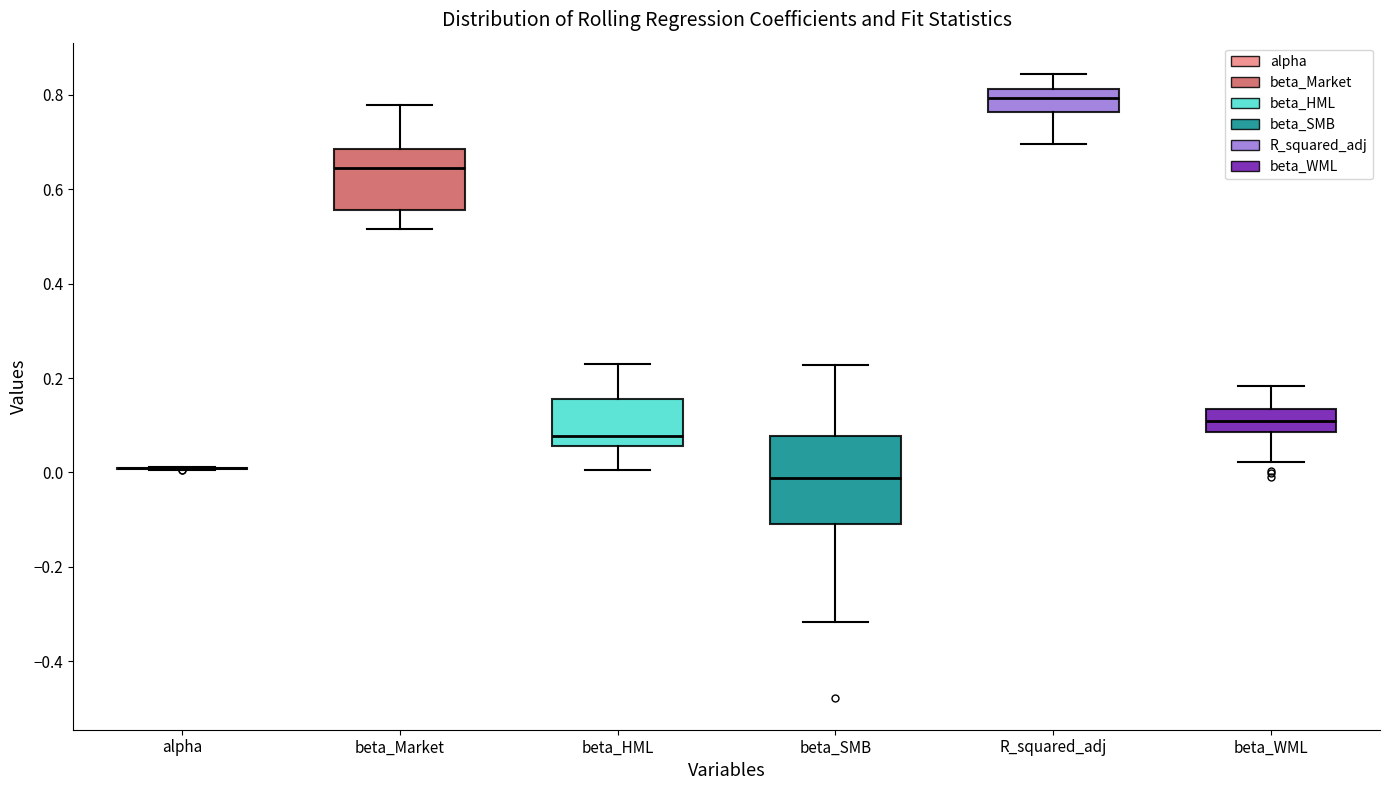

Reading left to right, read every box against the y-axis: the position of its median line, the range the box covers, and the ends of its whiskers. The values are not printed on the chart, so give them approximately, as read against the axis.

alpha: box collapsed to a line at 0.00, whiskers 0.00 to 0.02
beta_Market: median 0.64, box 0.56 to 0.68, whiskers 0.52 to 0.78
beta_HML: median 0.08, box 0.06 to 0.16, whiskers 0.00 to 0.22
beta_SMB: median -0.02, box -0.10 to 0.08, whiskers -0.32 to 0.22
R_squared_adj: median 0.80, box 0.76 to 0.82, whiskers 0.70 to 0.84
beta_WML: median 0.10, box 0.08 to 0.14, whiskers 0.02 to 0.18